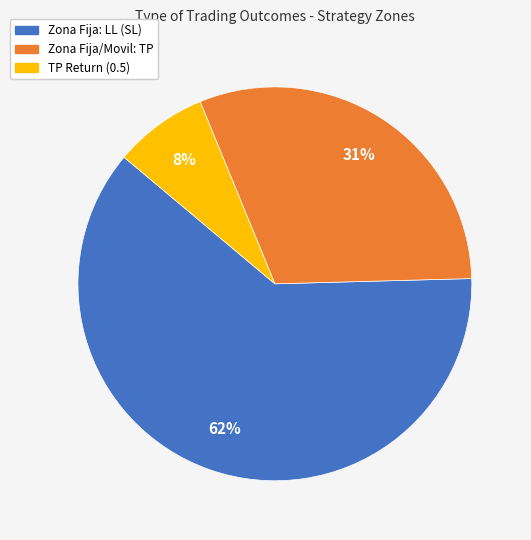

Does any single category account for the majority?

Yes